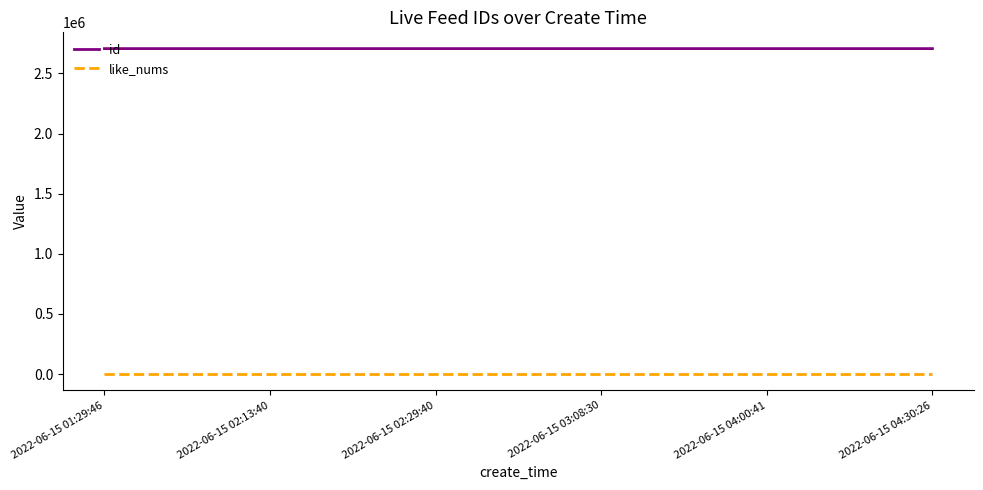

What is the greatest value displayed?

2705676